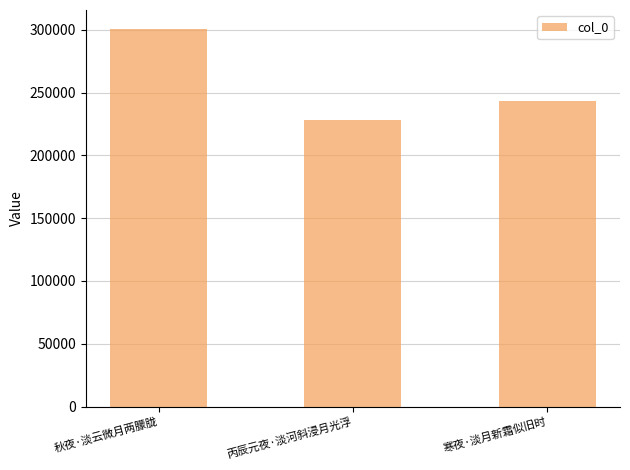

Reading left to right, transcribe all the data shown in this chart.

300795	228393	243121